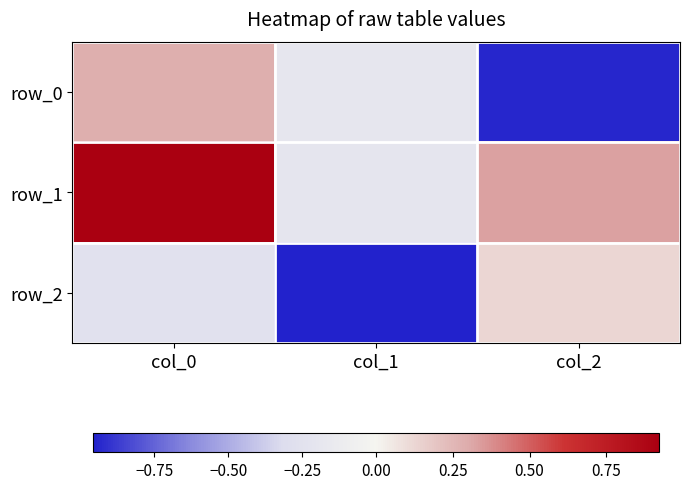

Is it true that row_0 equals 0.5 at col_0?

False